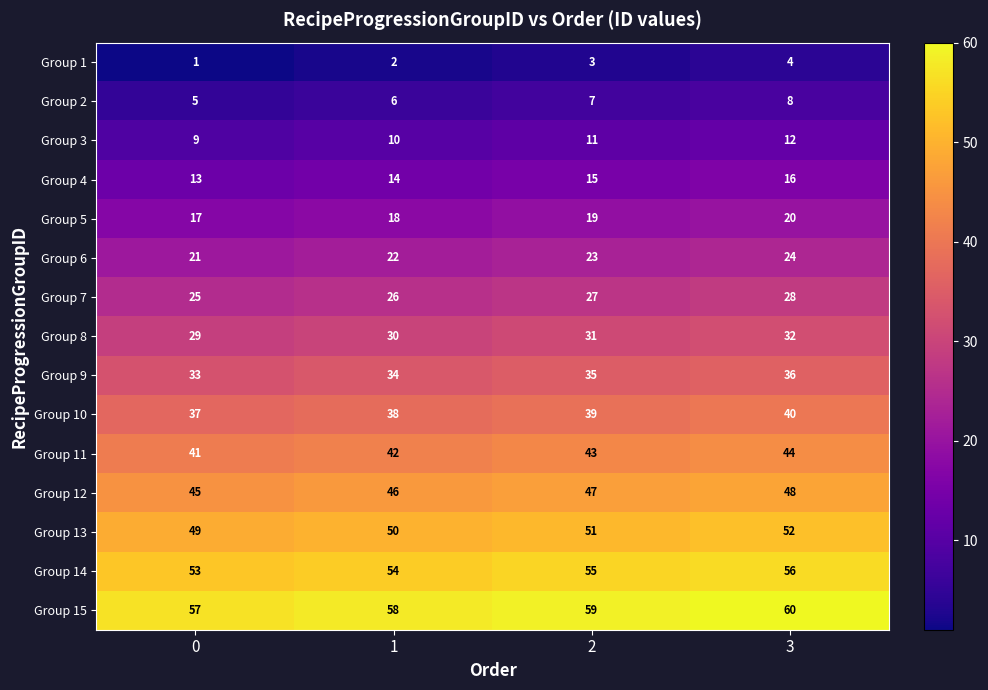

Read the Group 6 value at 2.

23